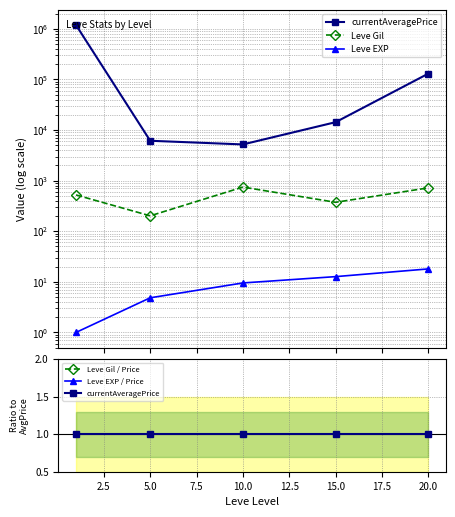

What is the difference between the maximum and minimum values in the Leve Gil series?

545.0